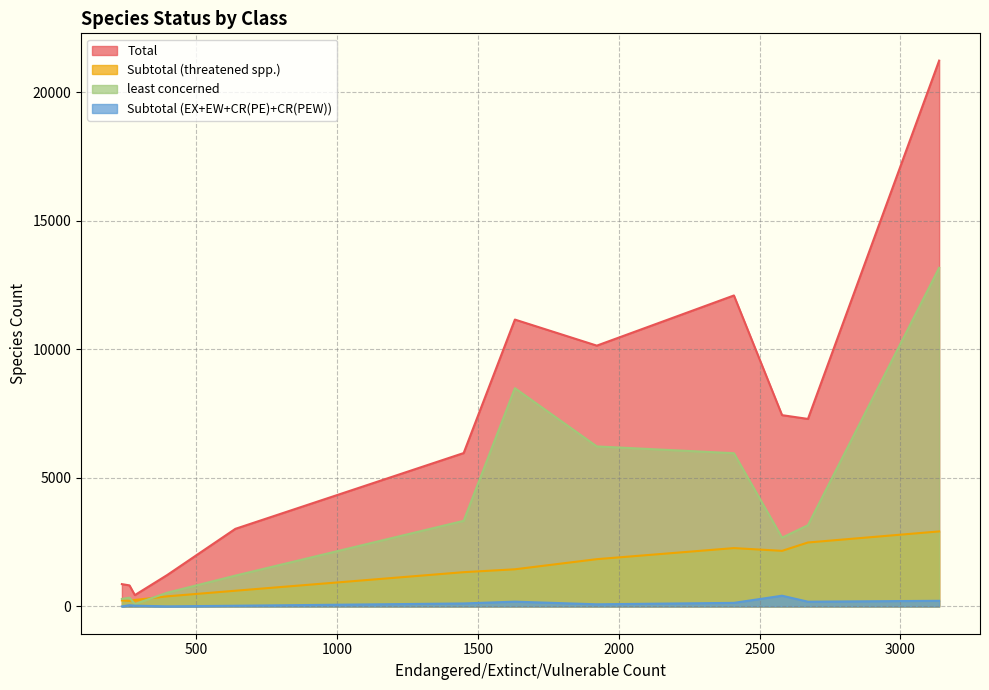

Which series has the widest spread of values?

Total